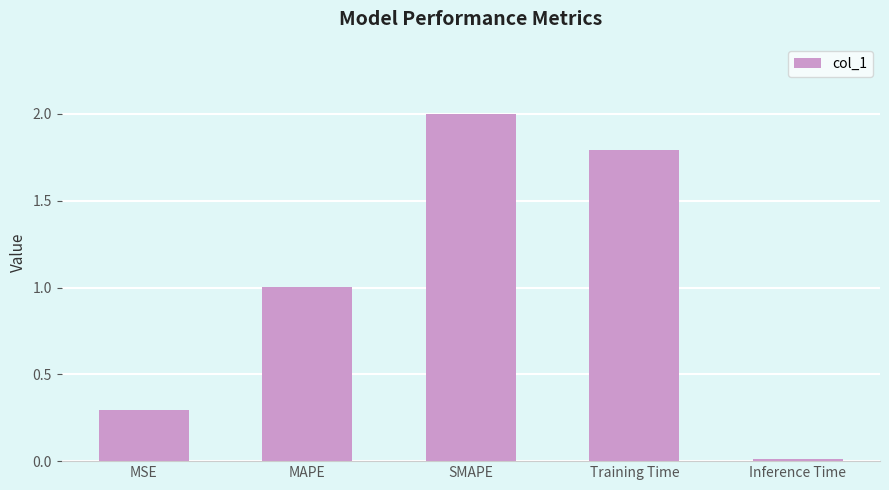

The chart shows a value of 0.7 at SMAPE. True or false?

False